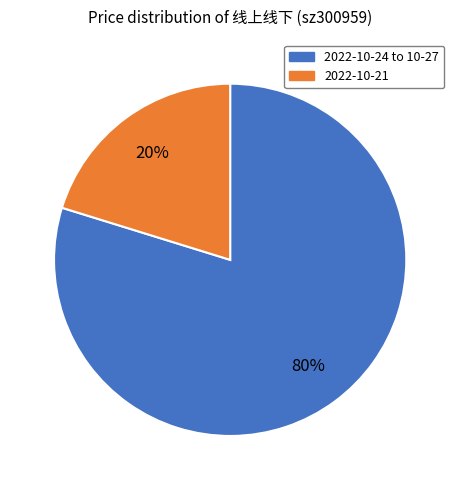

To the nearest percent, what is the difference between the largest and smallest slice percentages?

60%